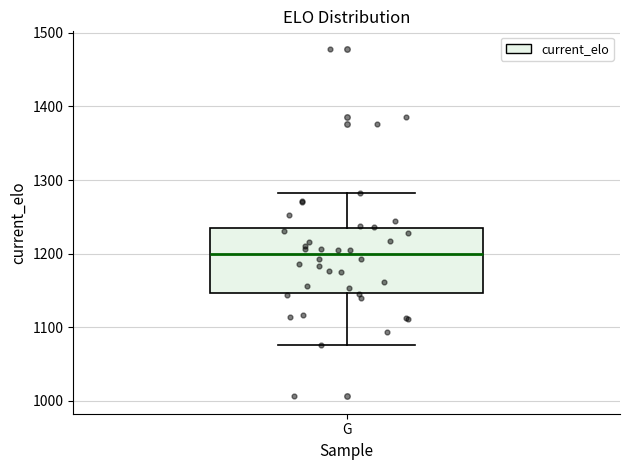

Read this box plot against the y-axis: the position of the median line, the range covered by the box, and the ends of both whiskers. The values are not printed on the chart, so give them approximately, as read against the axis.

median 1200, box 1150 to 1230, whiskers 1080 to 1280